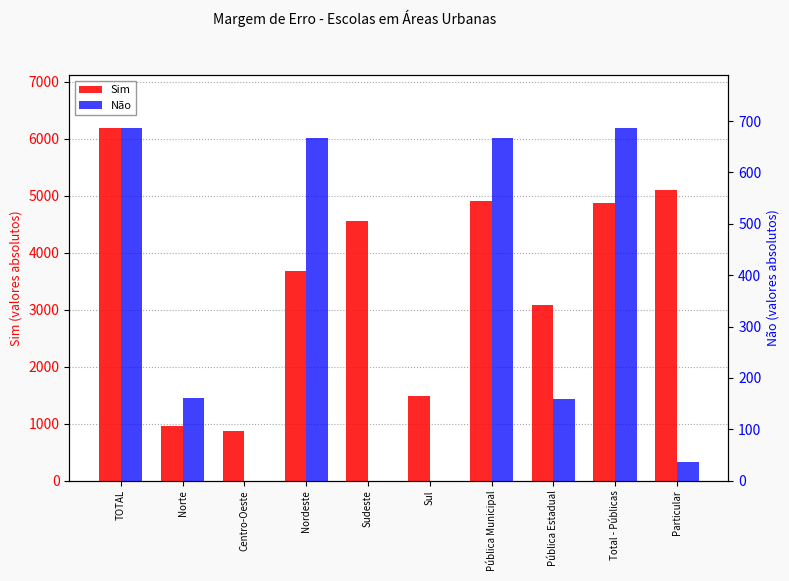

Are the bars grouped side by side (vs. stacked)?

Yes